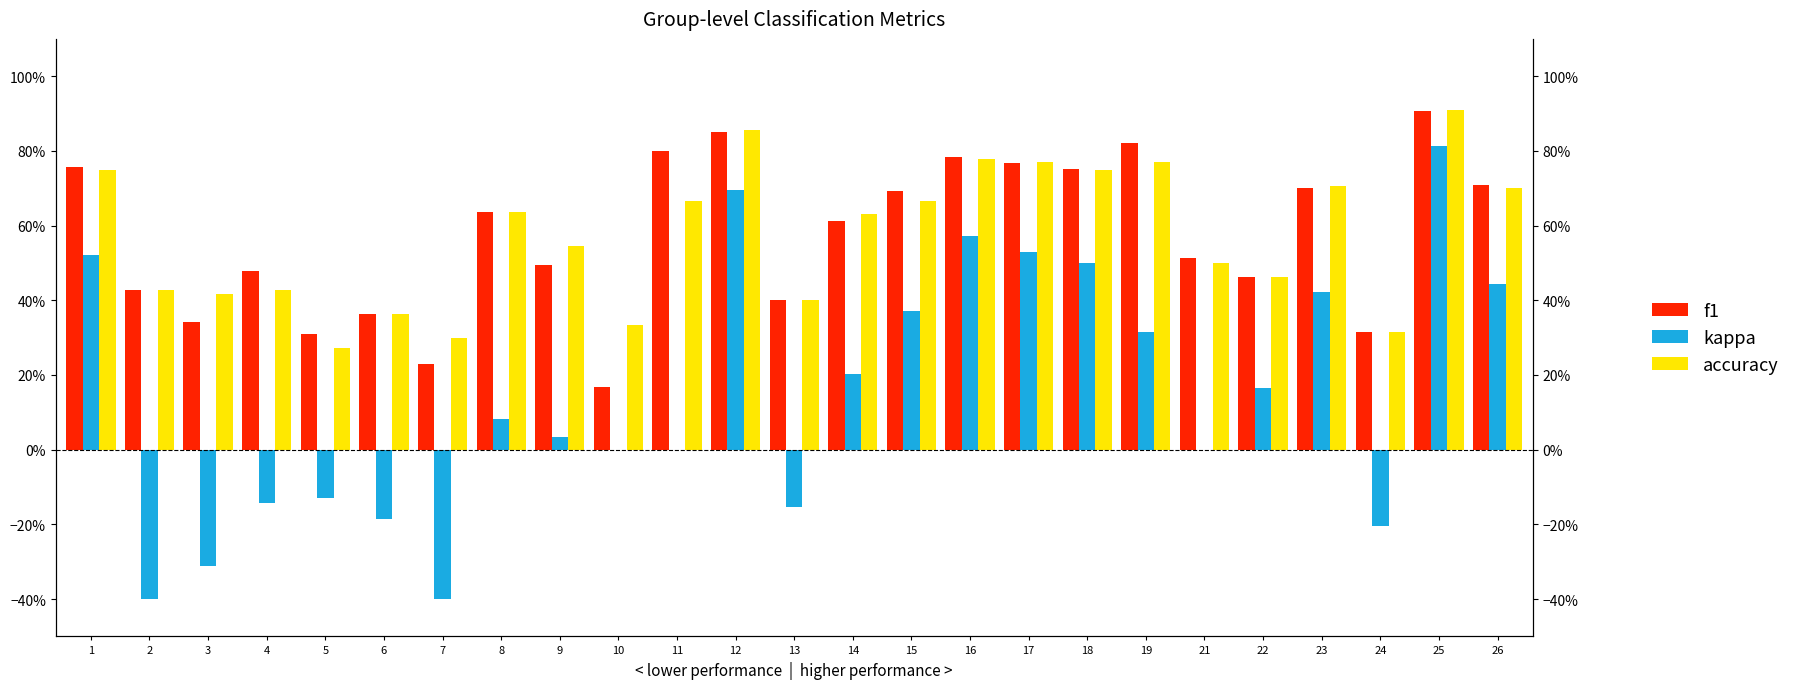

Where is kappa nearest to the value 0?

10